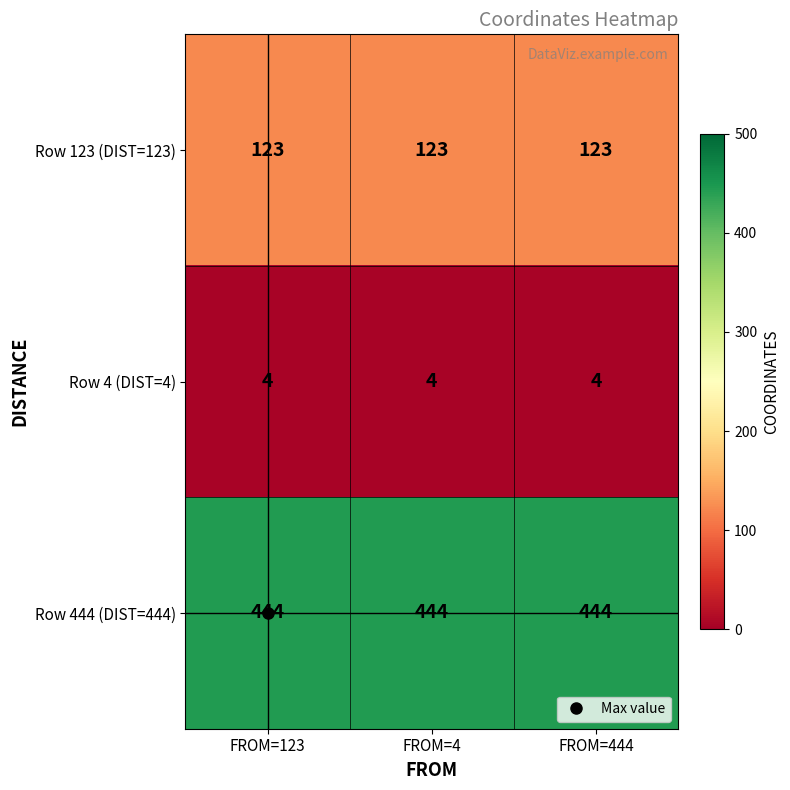

What value does the Row 4 (DIST=4) series have at FROM=4?

4